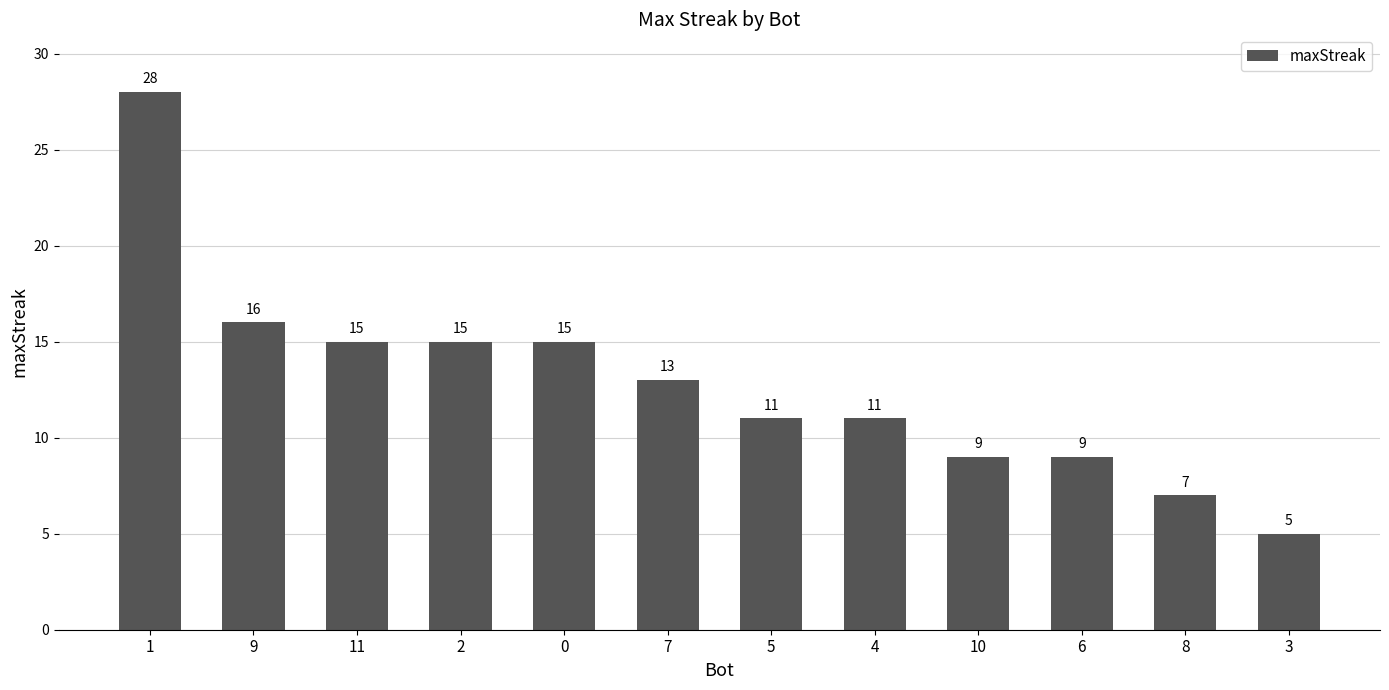

What is the ratio of the value at 0 to the value at 10?

1.7